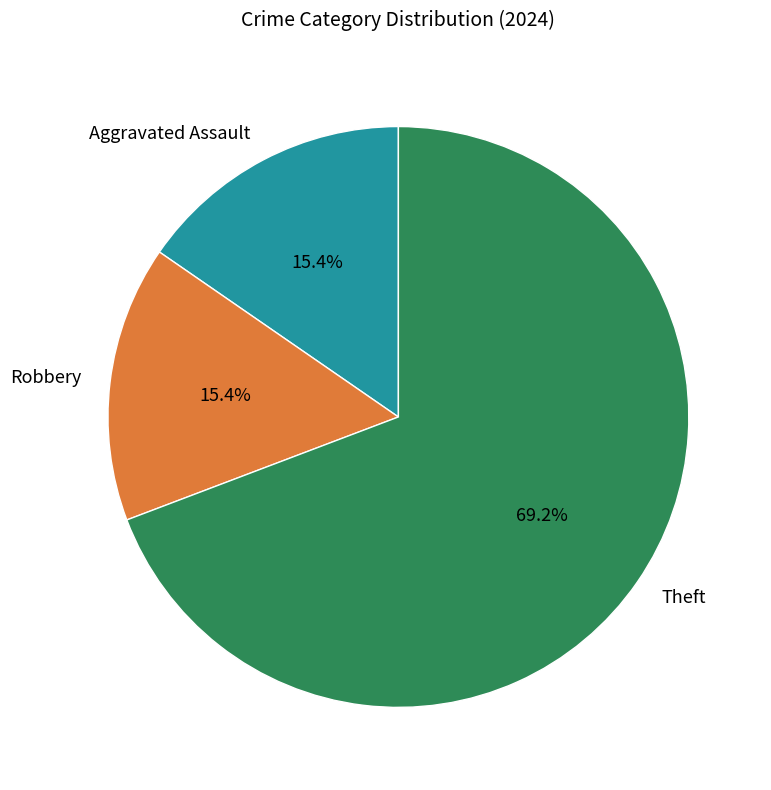

What is the total percentage of Robbery and Theft?

84.6%